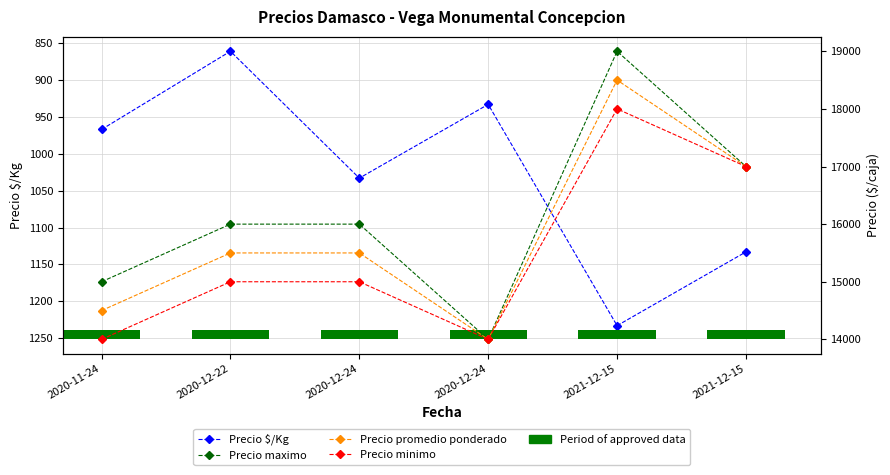

Does the chart contain stacked bars?

No